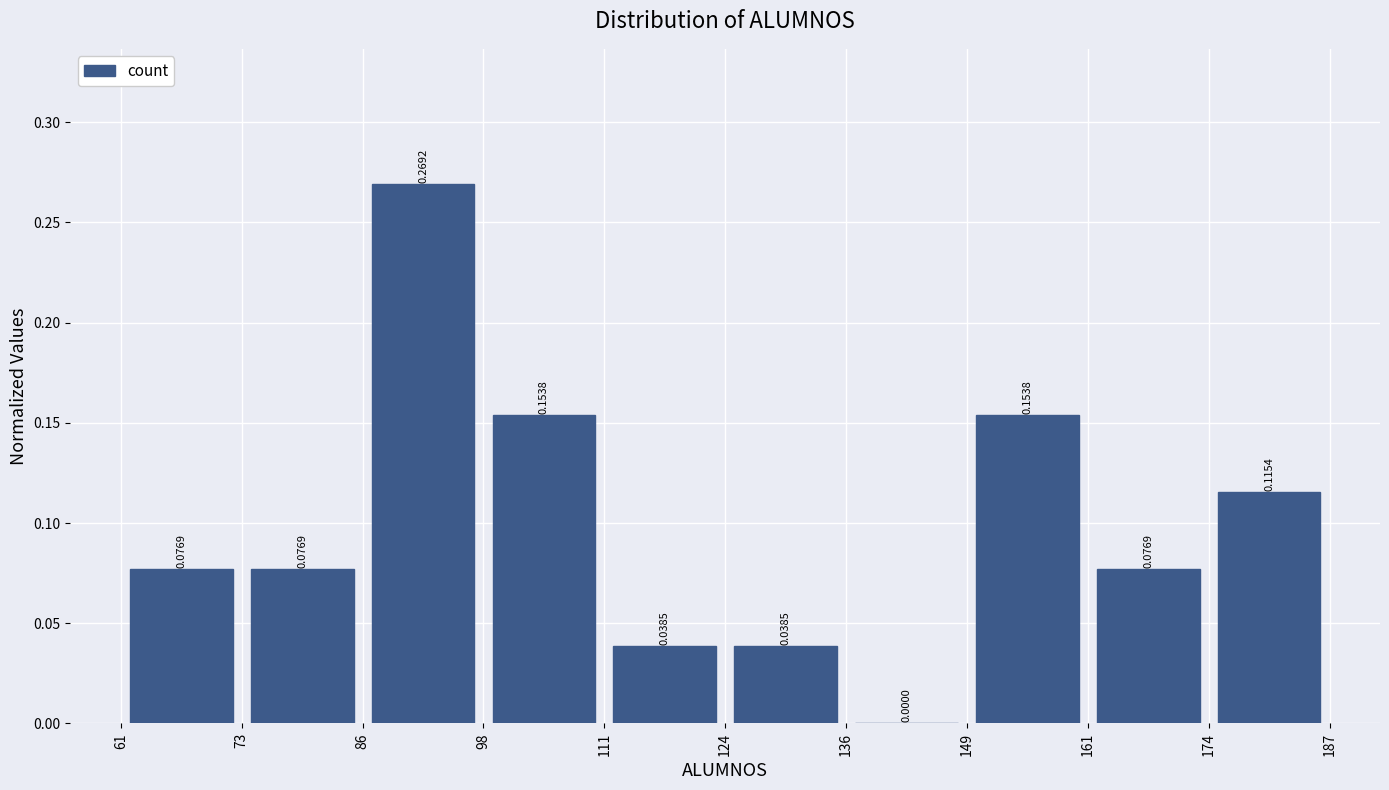

How tall is the bar that spans 124 to 136 on the x-axis?

0.0385